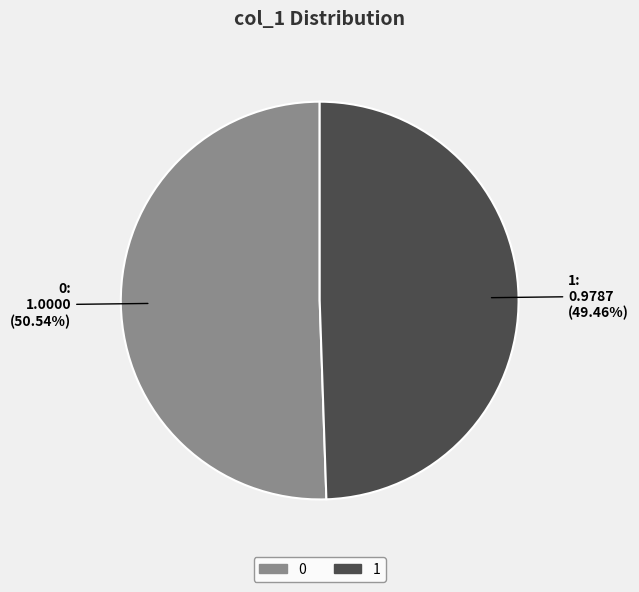

What percentage is NOT represented by 0?

49.5%